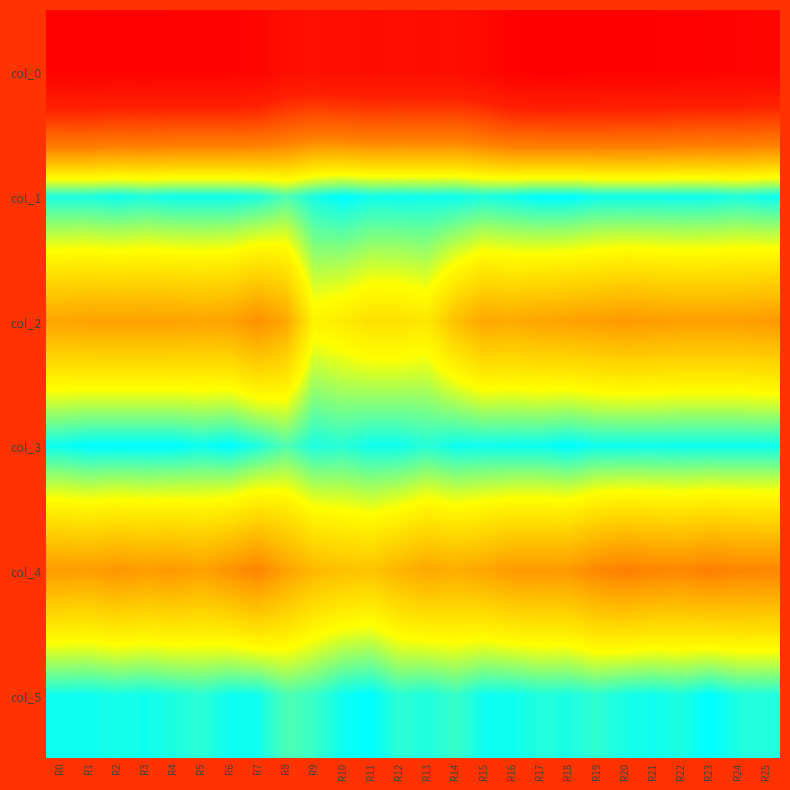

At which category is the sum across all series the highest?

R20